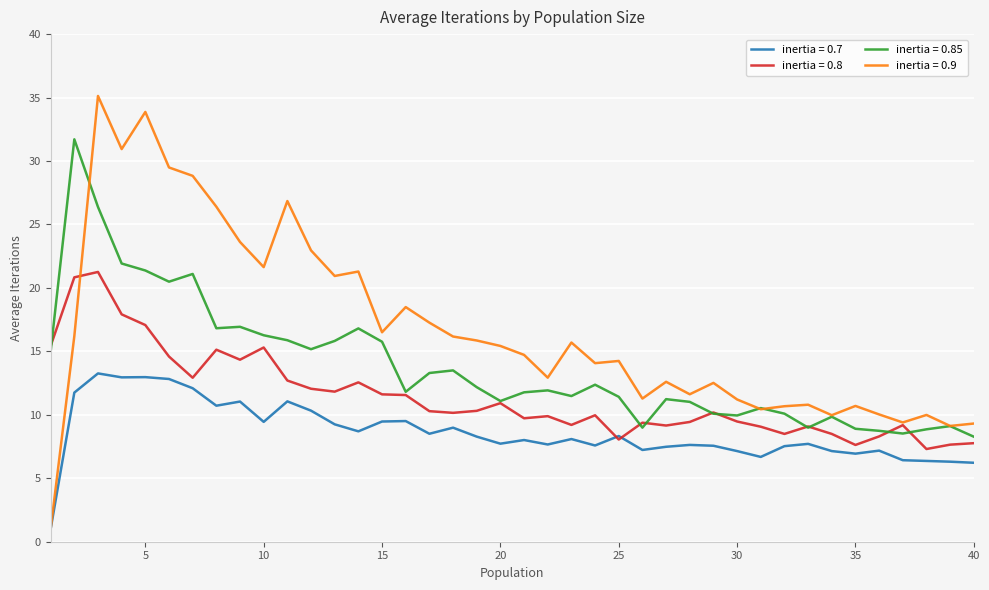

Which series has the largest total across all categories?

inertia = 0.9